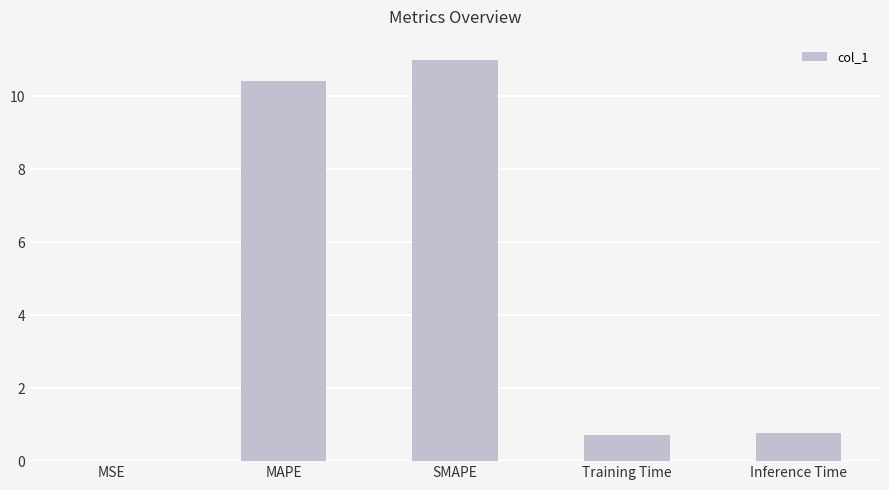

Is it true that the value at MAPE is 10.4?

True